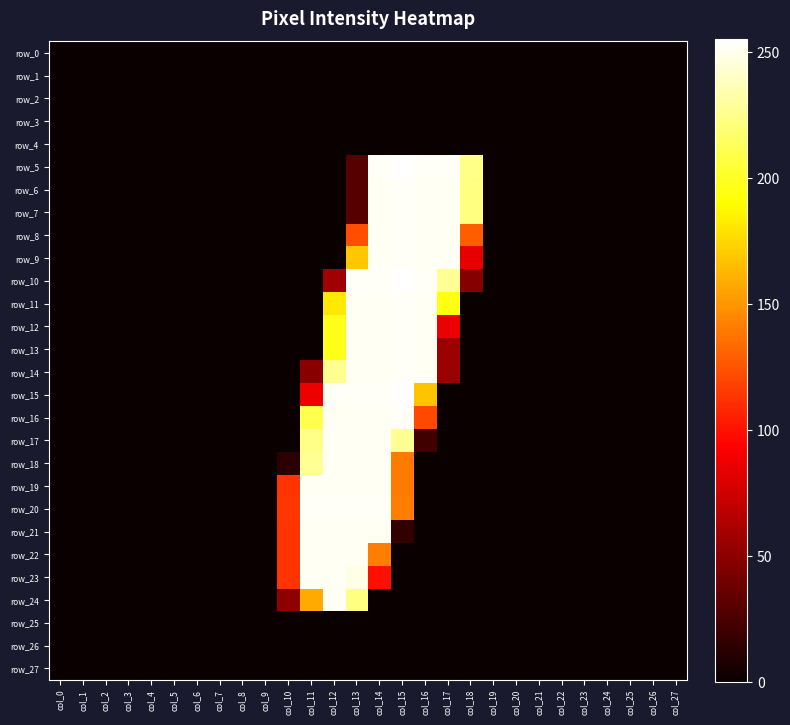

At which label is row_18 closest to 126?

col_15